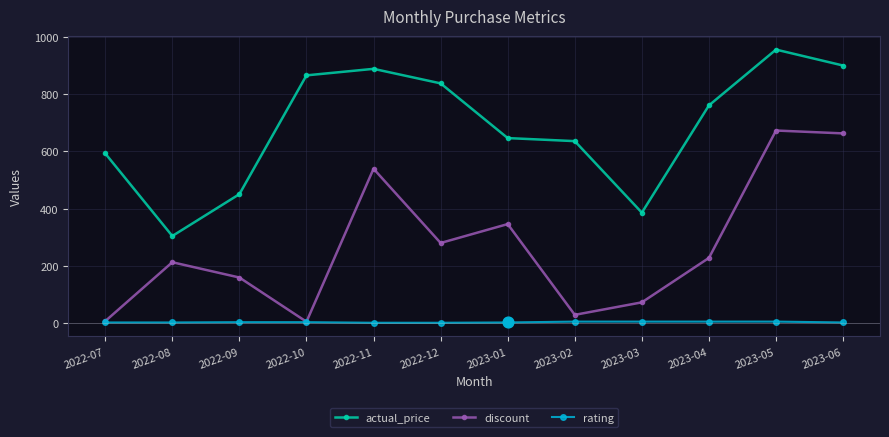

Between 2023-03 and 2023-04, which series saw the biggest shift?

actual_price